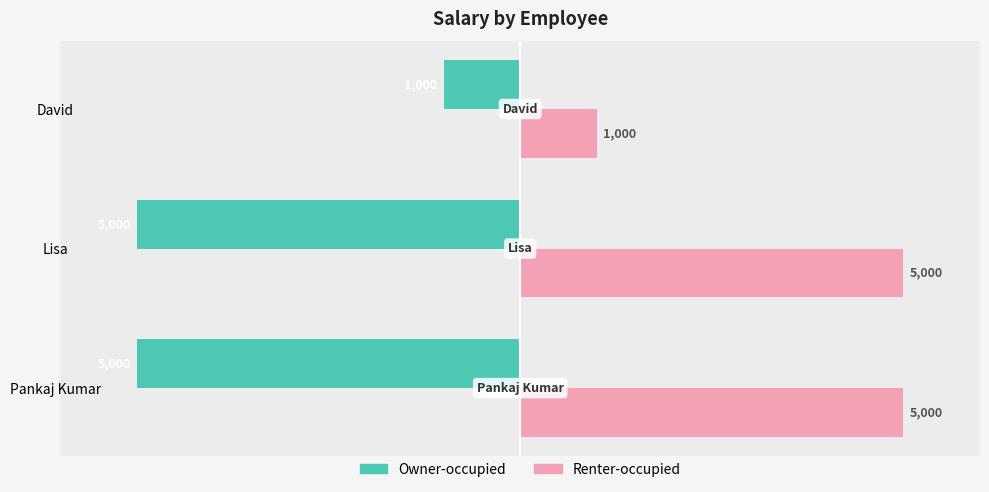

What is the difference between the highest and lowest values at David?

2000